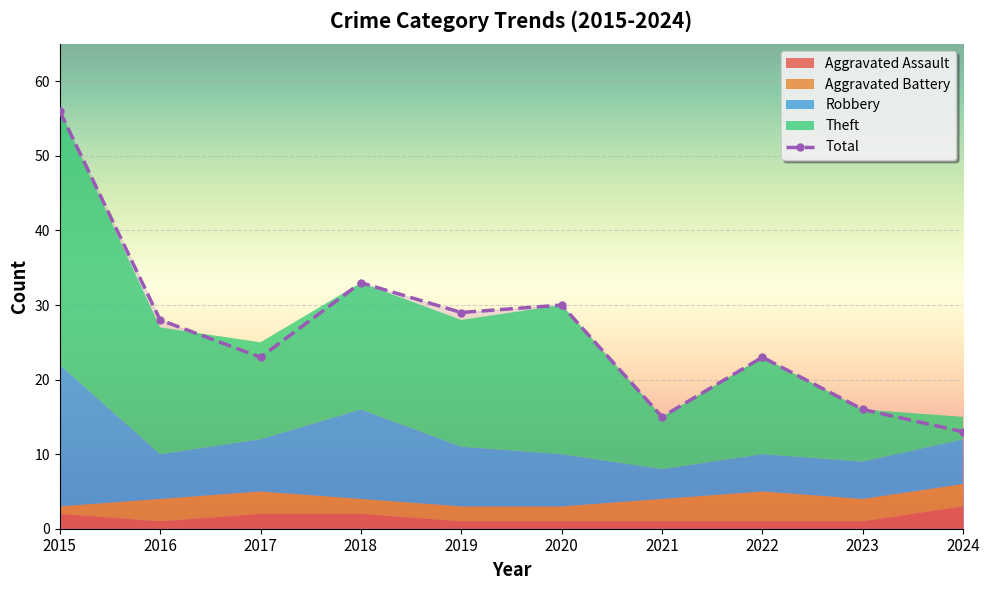

Is it true that the value at 2019 is 49?

False